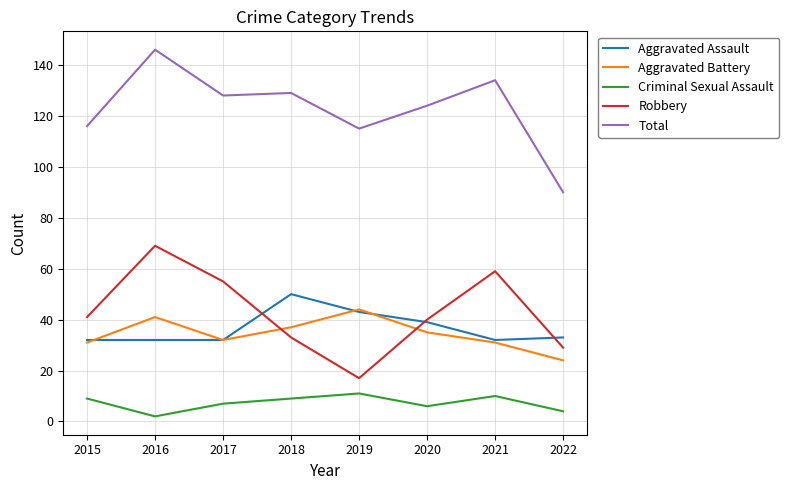

Which series has the widest spread of values?

Total